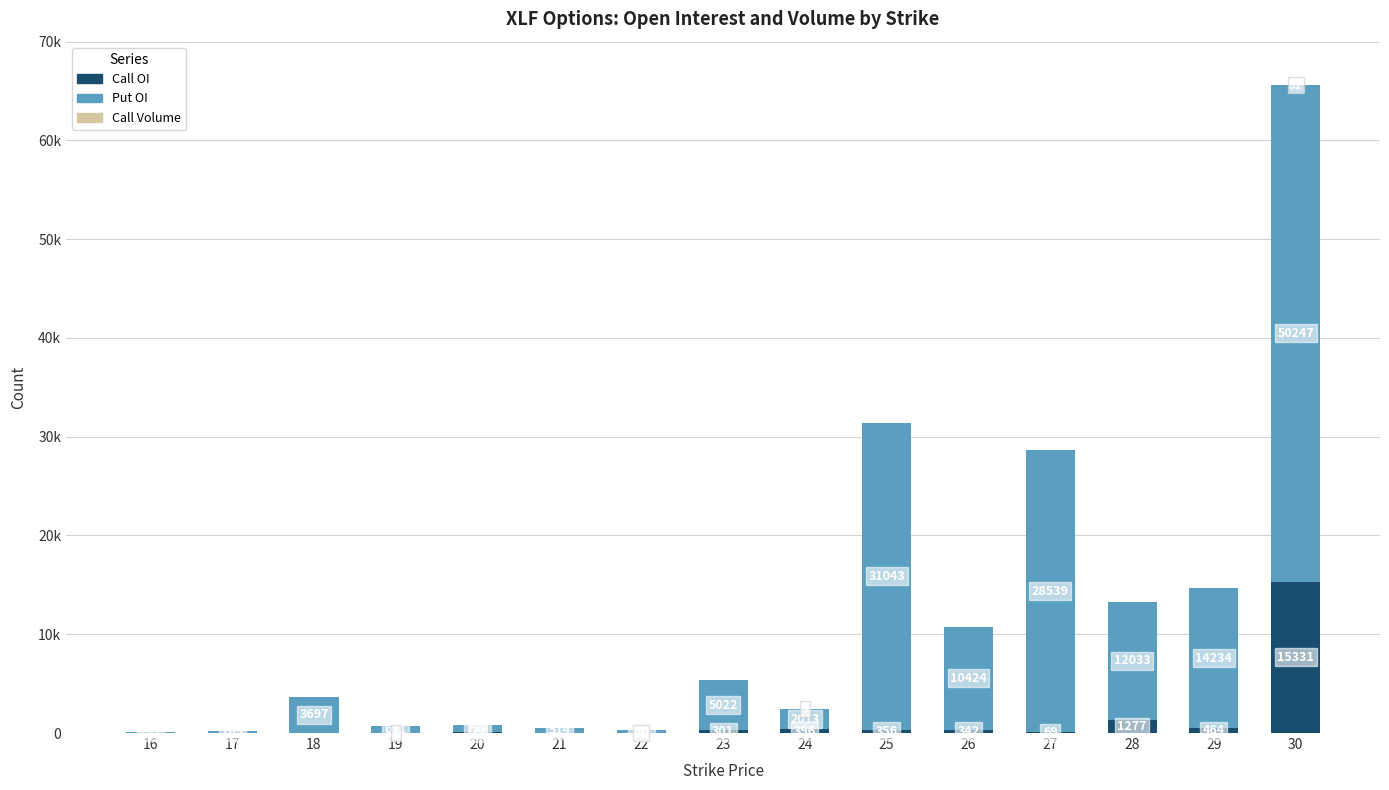

Does the chart contain stacked bars?

Yes